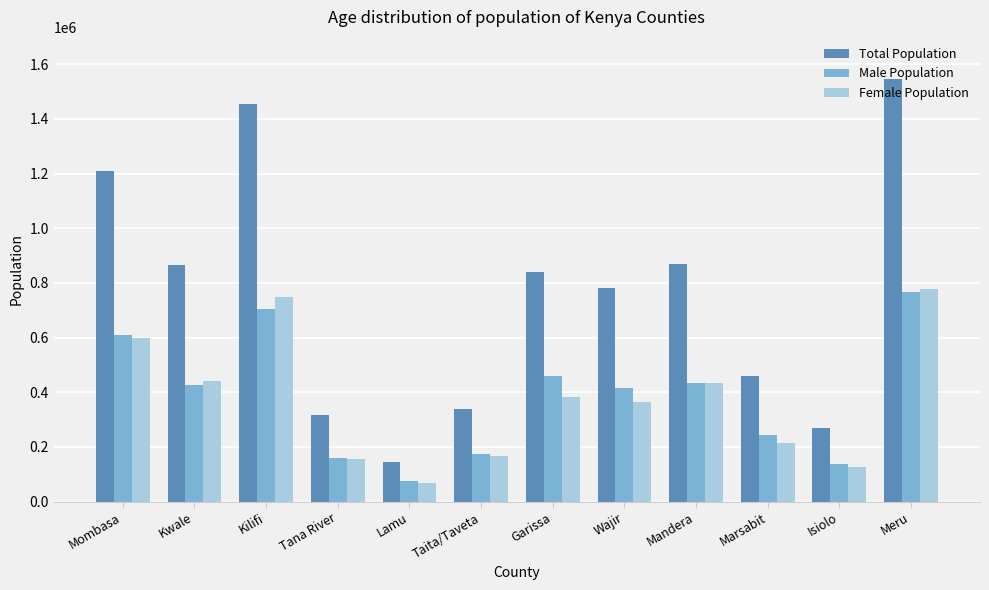

What is the difference between the maximum and minimum values in the Total Population series?

1401794